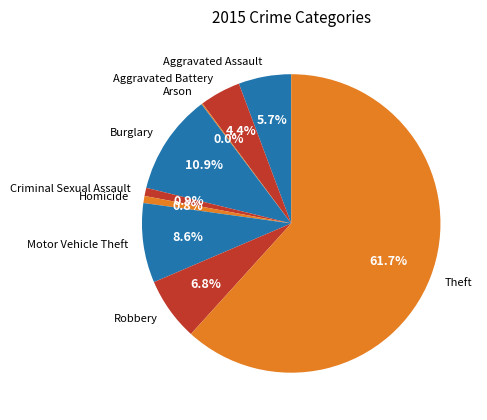

Is it true that Motor Vehicle Theft is 23% of the pie?

False